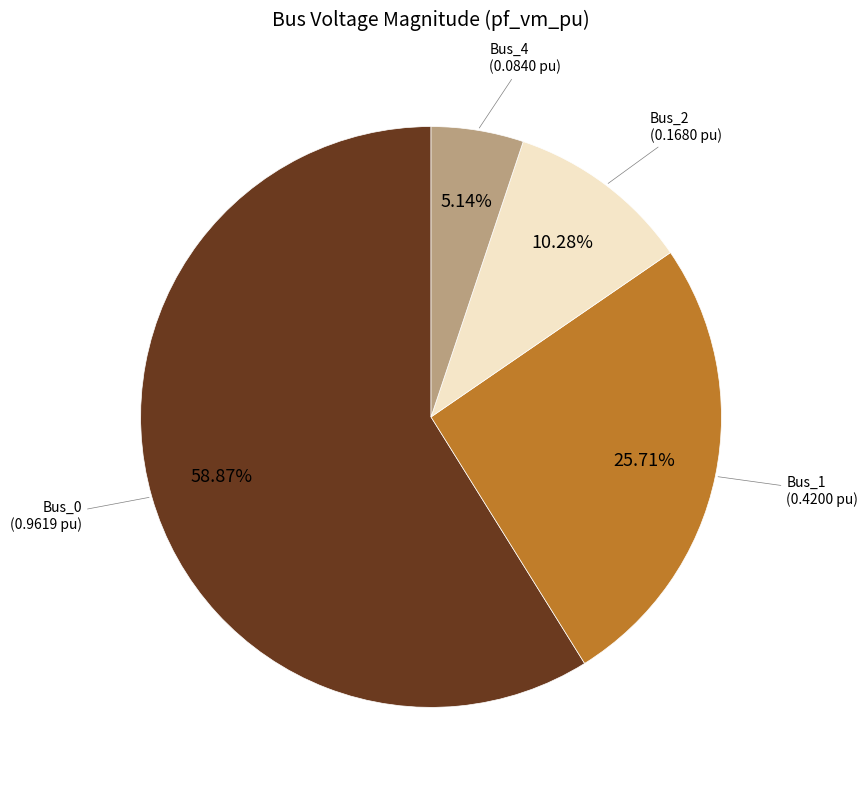

Is there any slice that represents more than half of the pie?

Yes